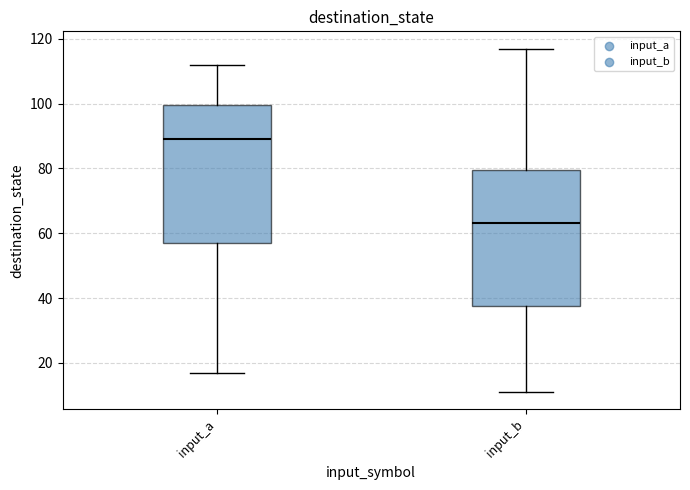

Where is the lower edge of the box for input_a on the y-axis? The values are not printed on the chart, so give them approximately, as read against the axis.

58